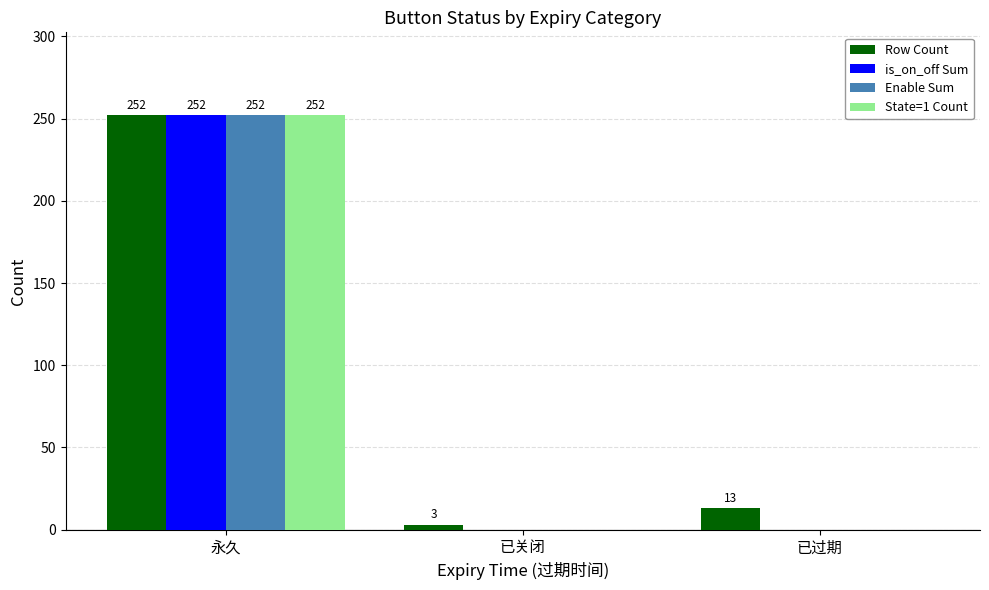

Which series has the largest total across all categories?

Row Count